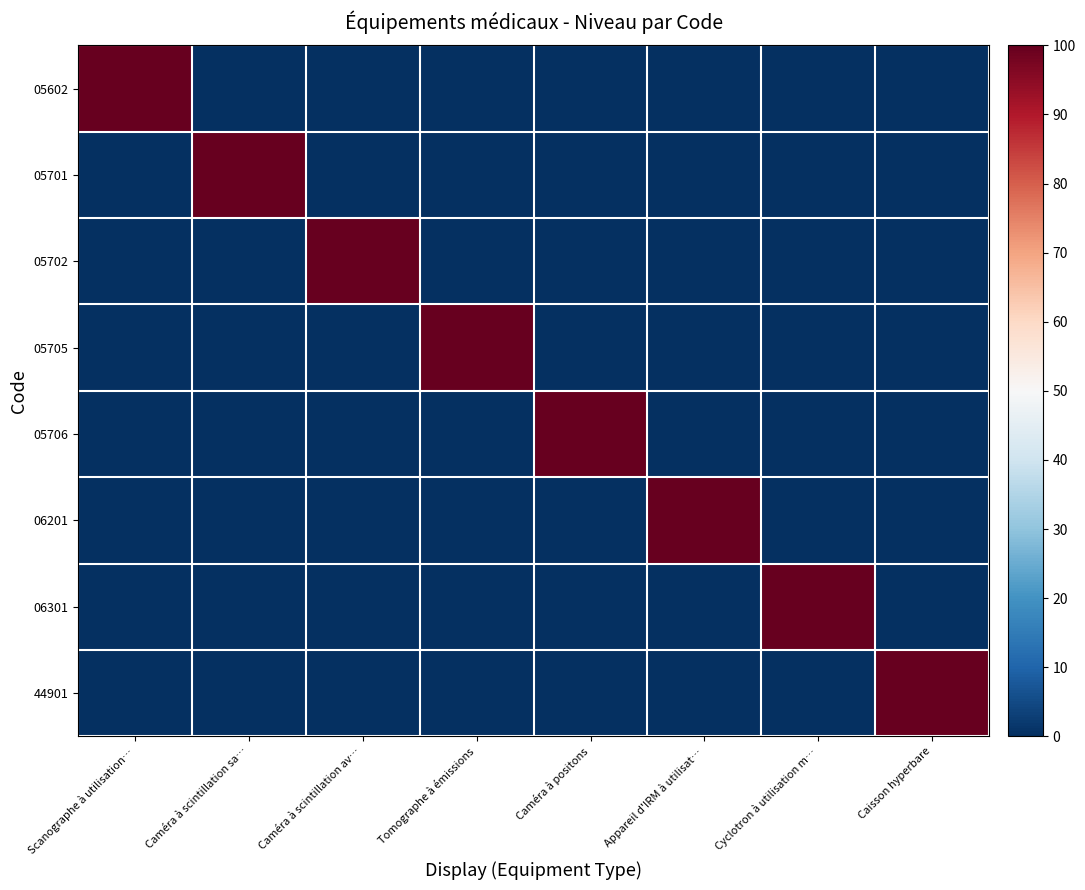

Rank the series by their maximum value, from lowest to highest.

05602, 05701, 05702, 05705, 05706, 06201, 06301, 44901